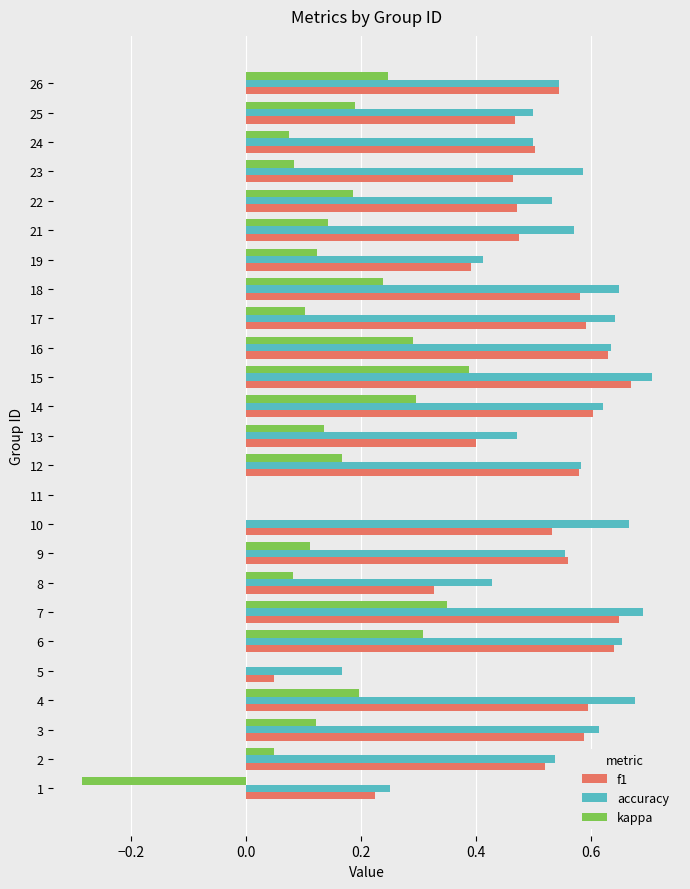

The f1 series shows 0.6 at 14. True or false?

True